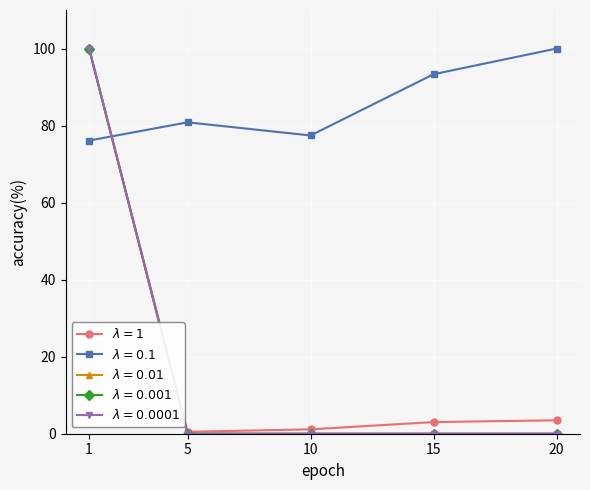

At how many categories does at least one series exceed 23?

5